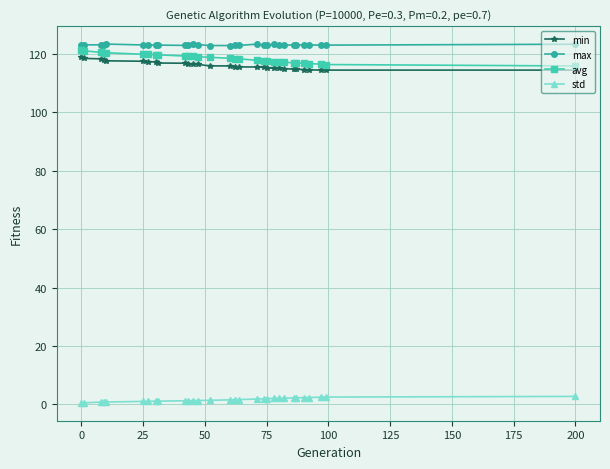

True or false: min and max cross at least once.

False